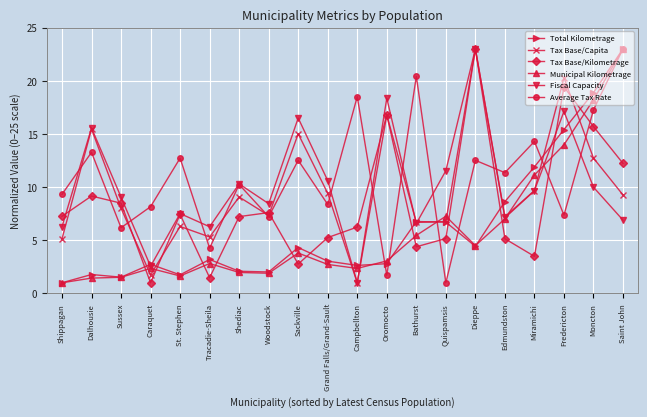

How many lines are shown in the chart?

6